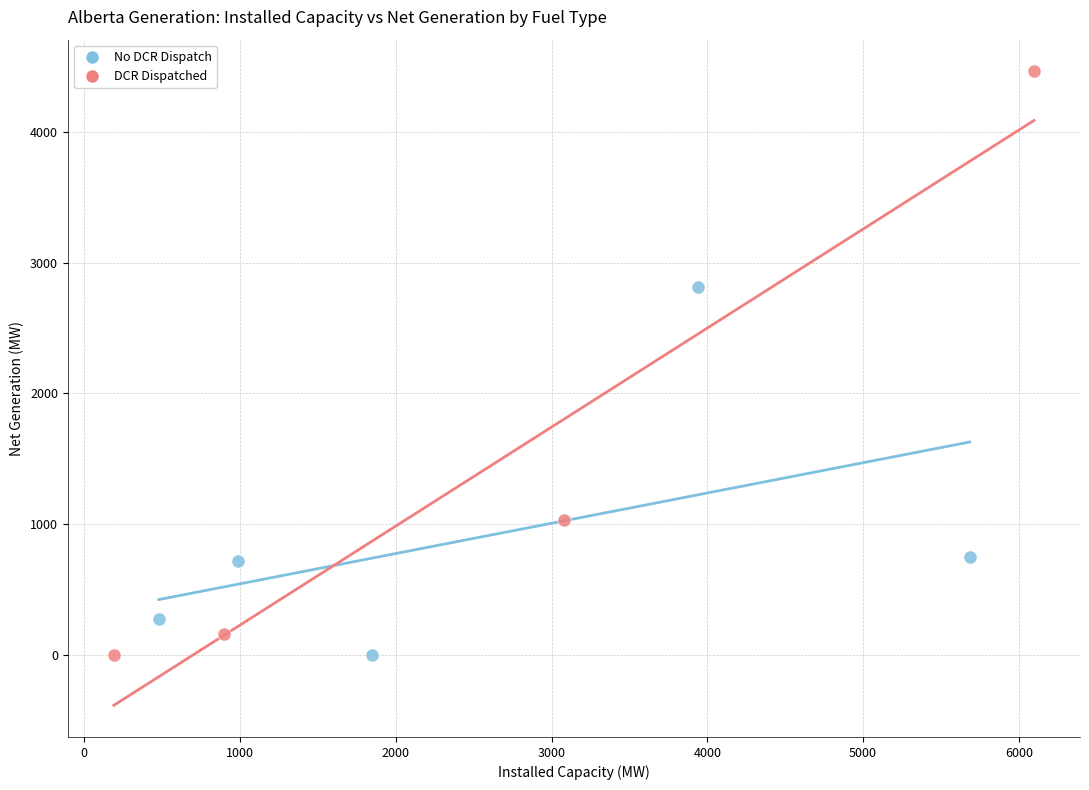

Which series has the widest spread of Y values?

DCR Dispatched